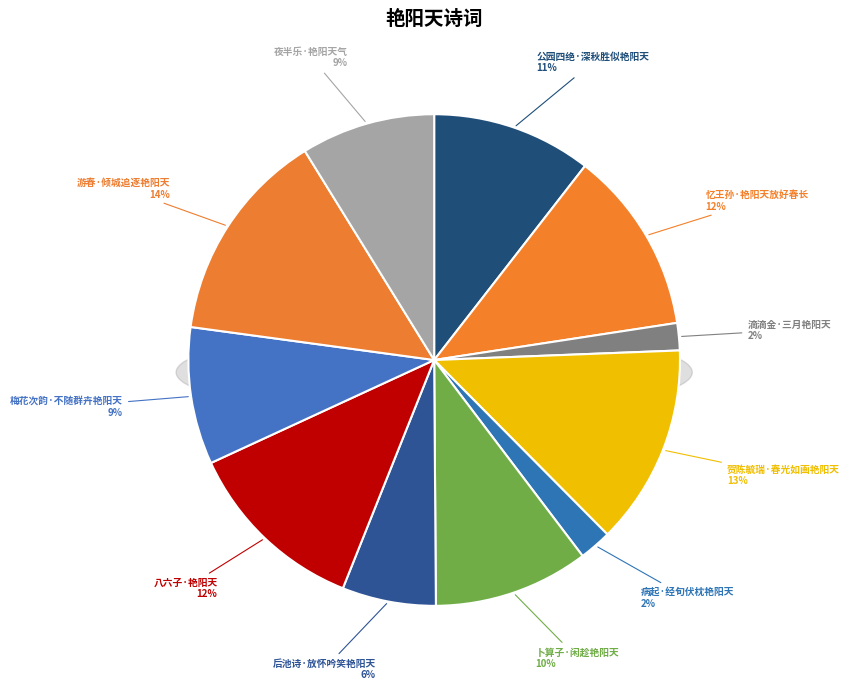

Combined, do 忆王孙·艳阳天放好春长 and 卜算子·闲趁艳阳天 account for over 50%?

No